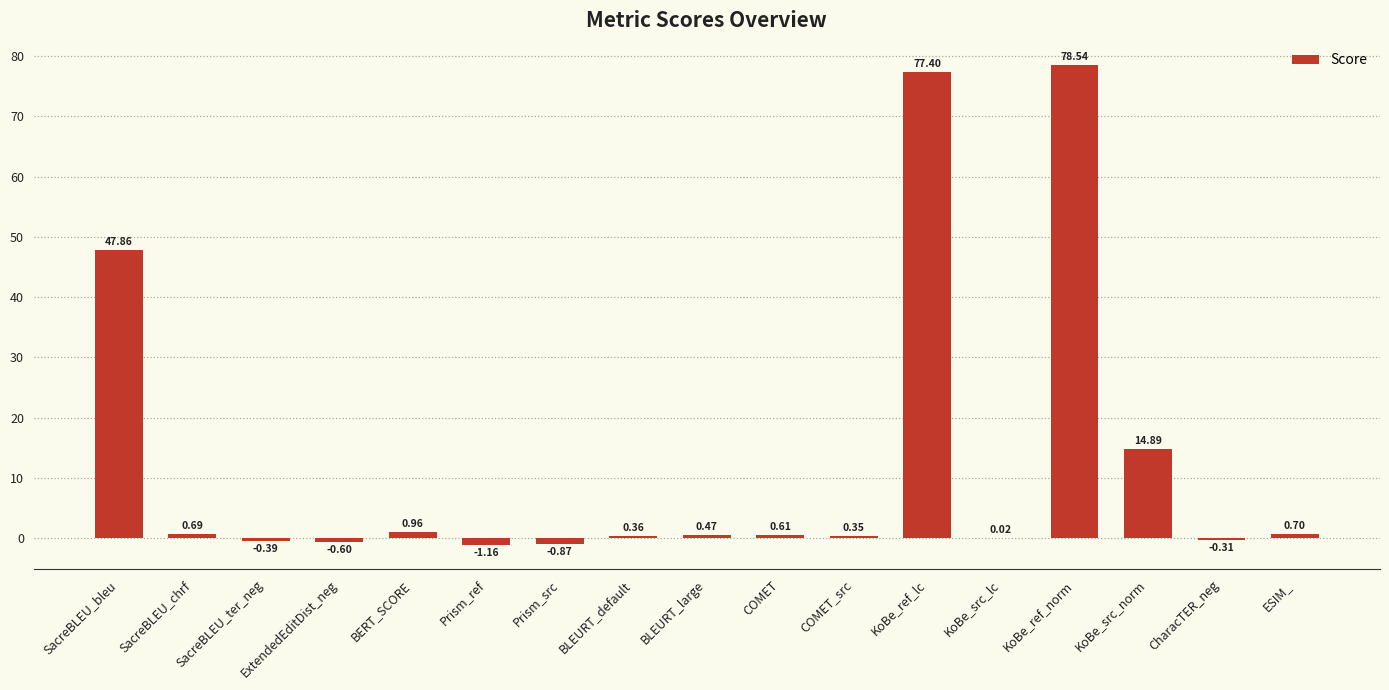

Are the bars horizontal?

No